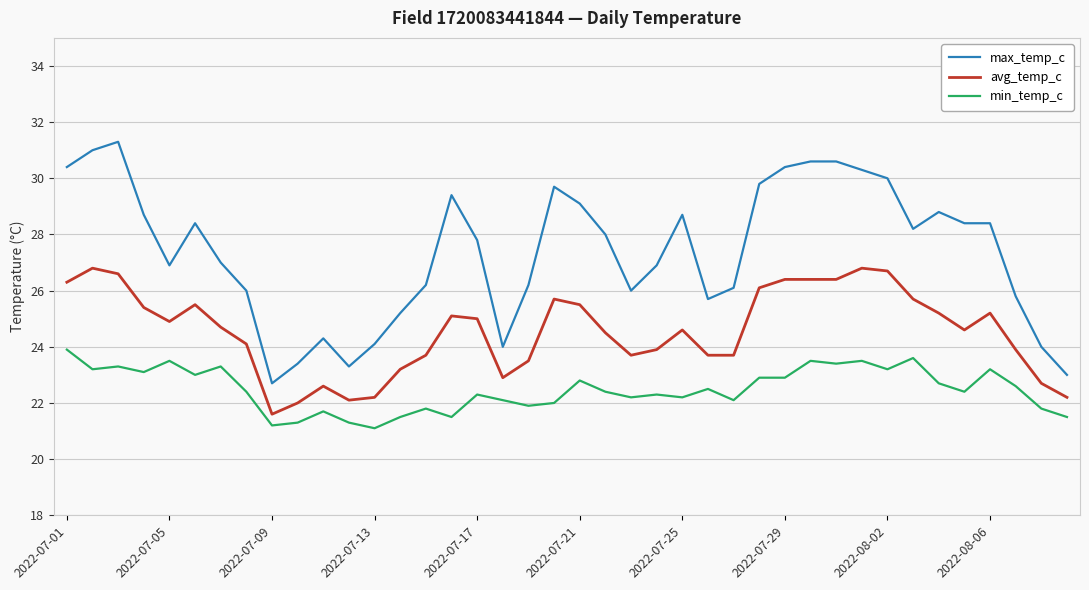

What is the maximum value for min_temp_c?

23.9